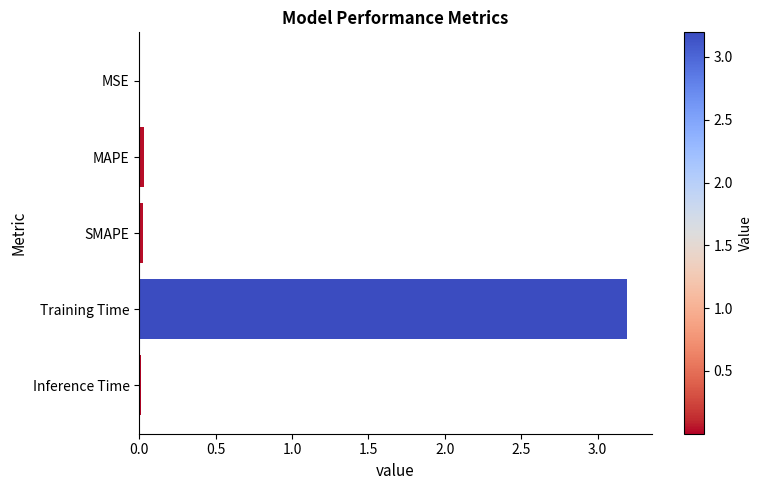

What is the sum of all values?

3.3